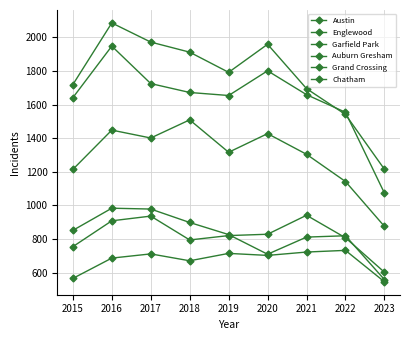

How many values in the Auburn Gresham series are below 826?

4